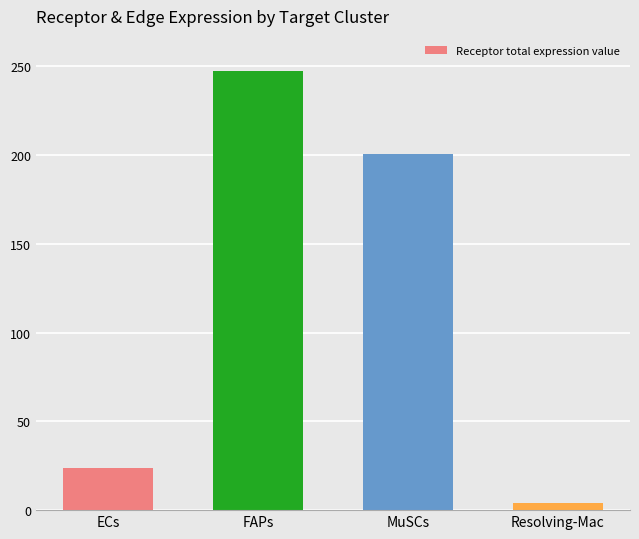

The value at FAPs is 247.4. True or false?

True